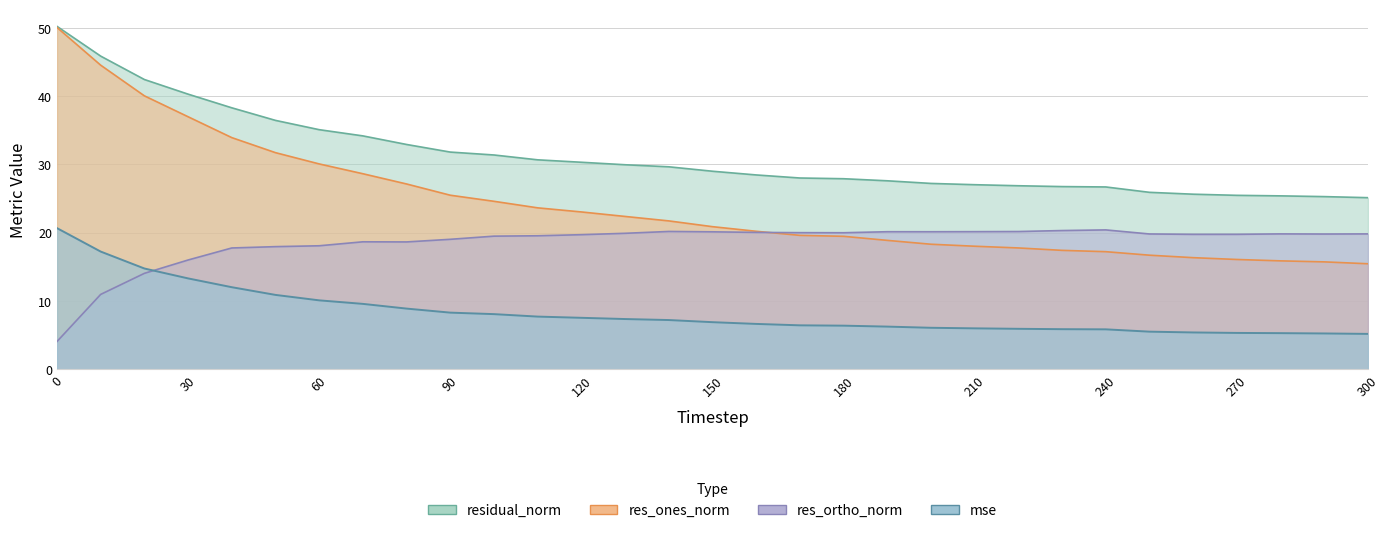

True or false: res_ortho_norm and residual_norm intersect in this chart.

False